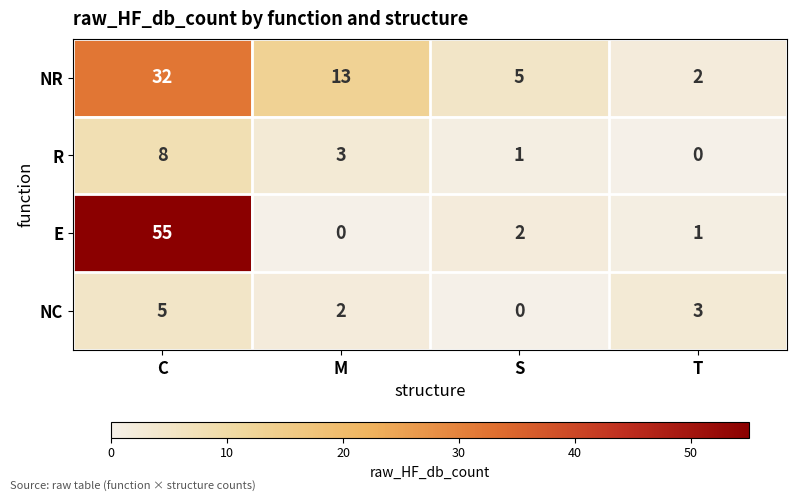

What is the highest value of the NR series?

32